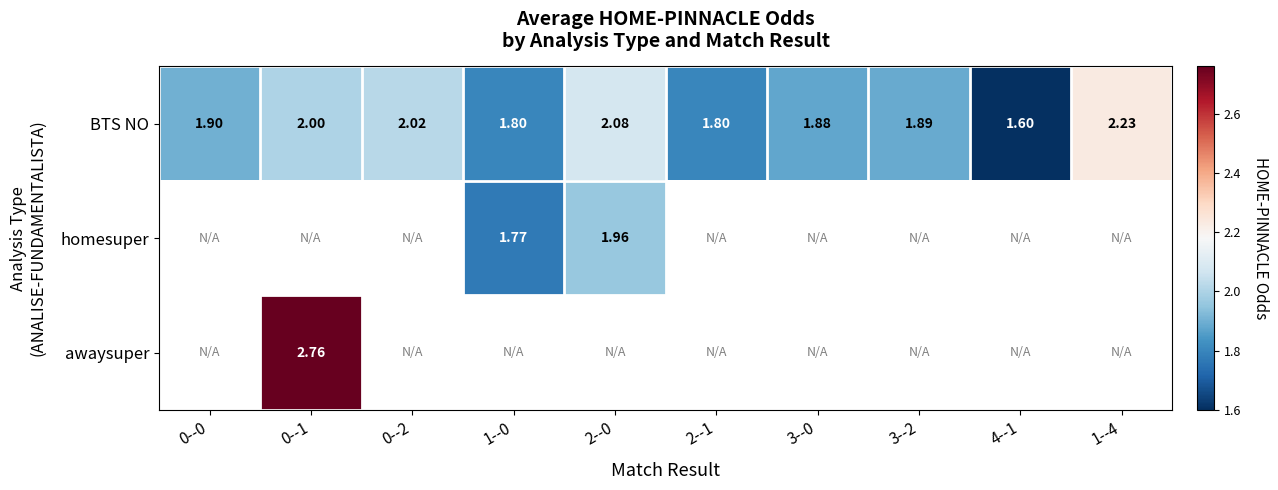

How many values in awaysuper are above zero?

1